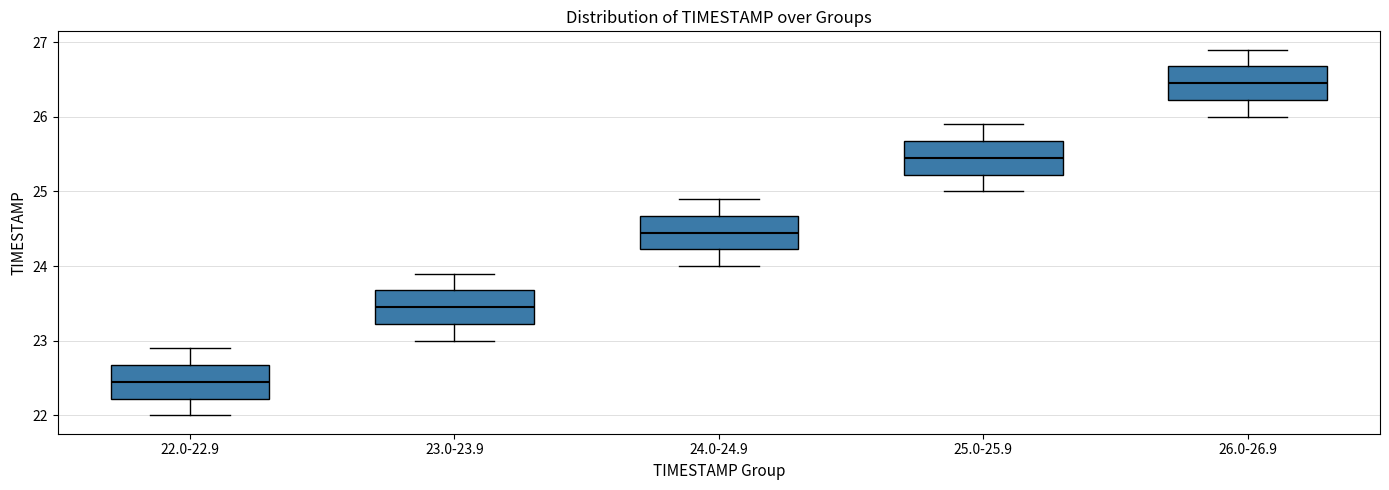

Where is the lower edge of the box for 24.0-24.9 on the y-axis? The values are not printed on the chart, so give them approximately, as read against the axis.

24.2